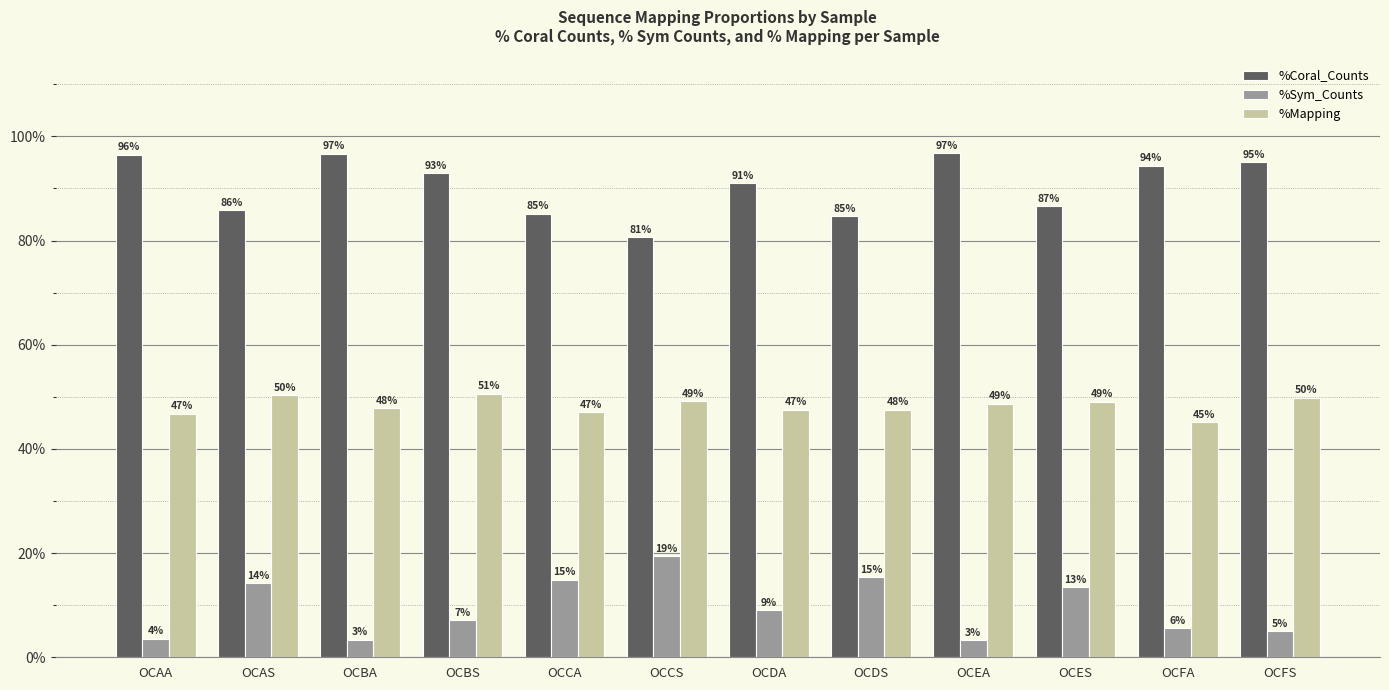

The %Mapping series shows 22.7 at OCAA. True or false?

False